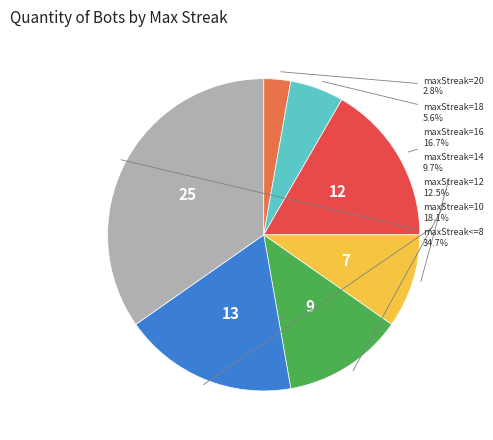

Which has a higher value, maxStreak=12 or maxStreak=14?

maxStreak=12